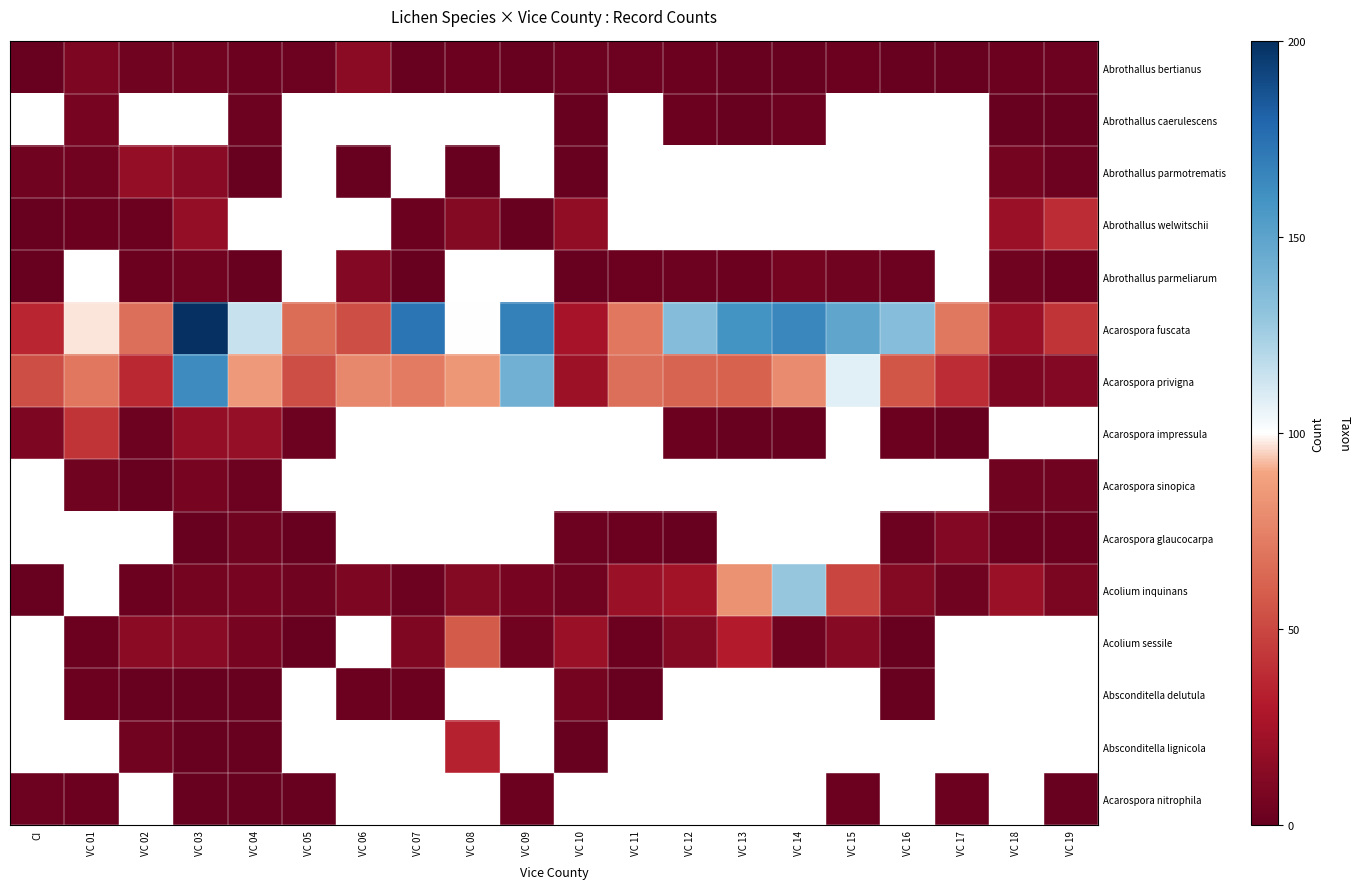

At which label does Abrothallus parmeliarum reach its minimum?

CI